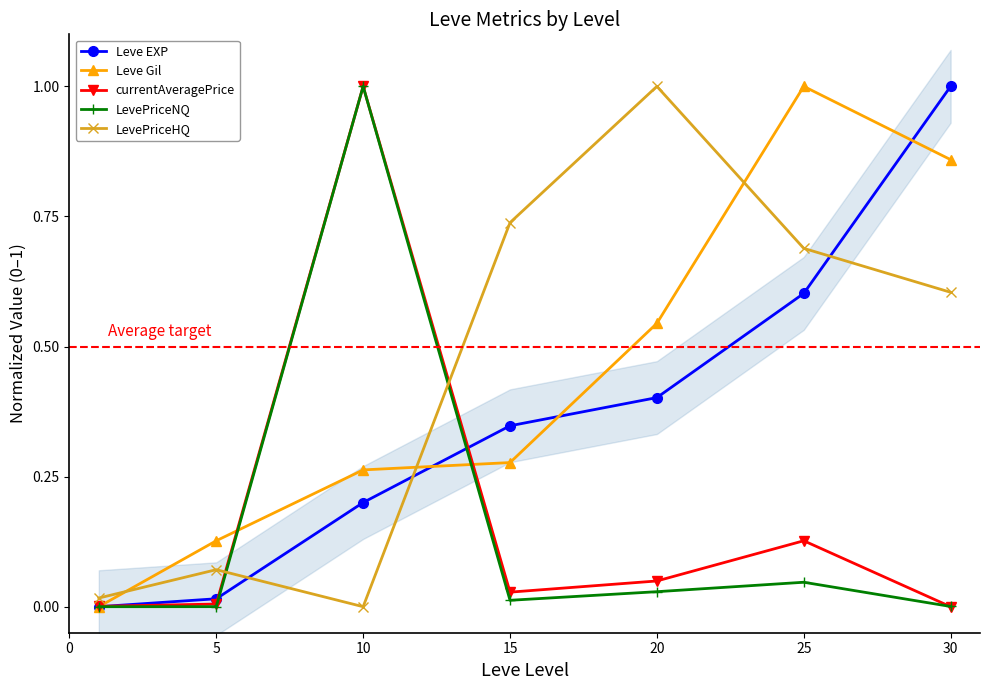

At which category does LevePriceHQ reach its first local valley?

10